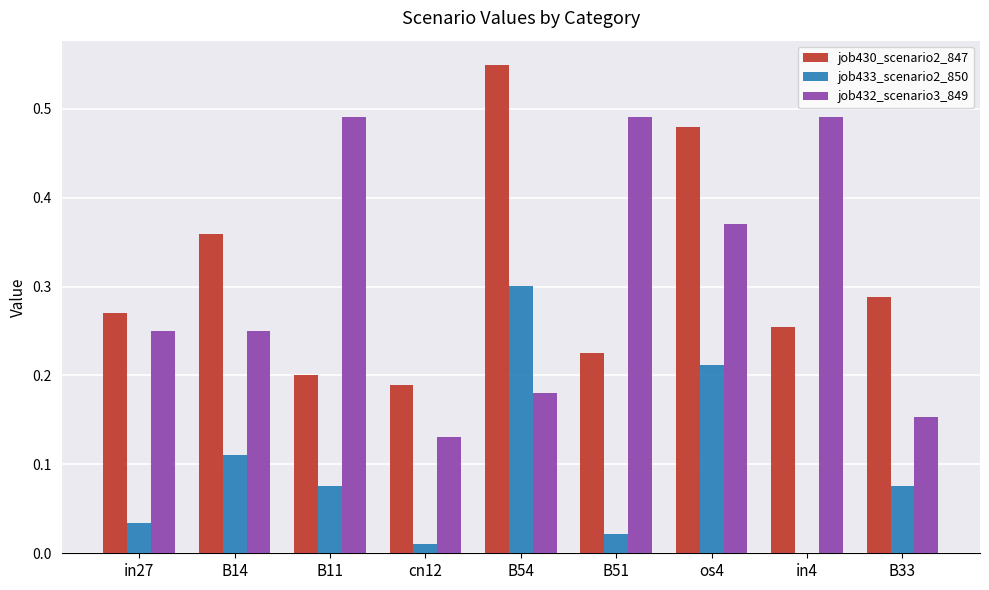

What are all the series names shown in the legend?

job430_scenario2_847, job433_scenario2_850, job432_scenario3_849